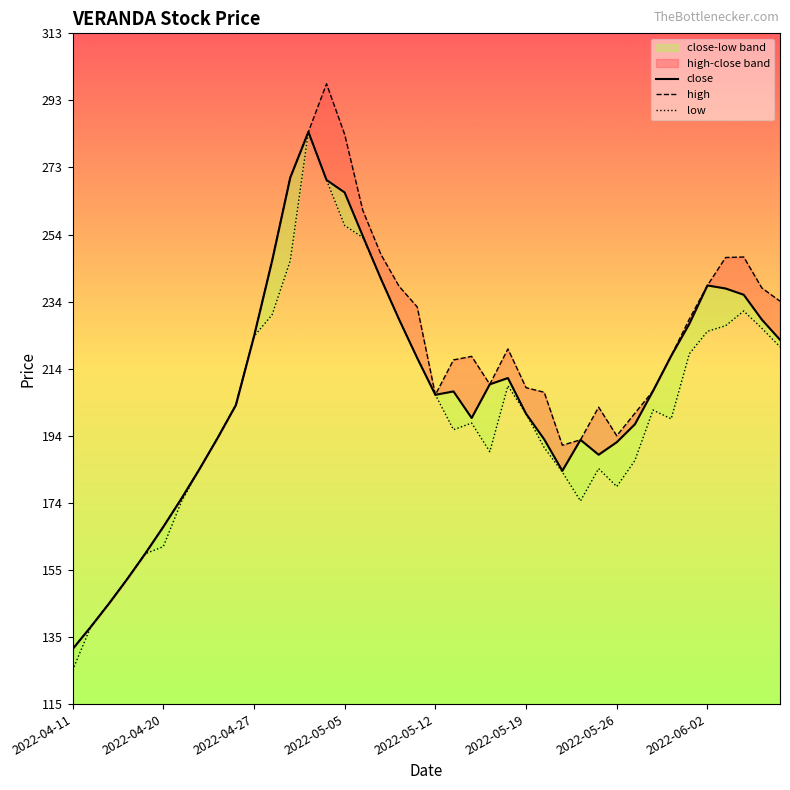

Reading right to left, transcribe all the data shown in this chart.

close: 222.6	228.6	235.9	237.8	238.6	227.3	217.9	207.5	197.6	192.4	188.6	193.1	183.9	193.2	200.8	211.3	209.4	199.5	207.4	206.4	217.2	228.6	240.6	253.2	266.1	269.8	284.0	270.5	245.9	223.6	203.3	193.6	184.4	175.7	167.4	159.4	151.9	144.6	137.8	131.2
high: 234.0	237.9	247.1	246.9	238.6	228.7	217.9	207.5	200.9	194.2	202.7	193.1	191.4	207.1	208.4	219.9	209.4	217.7	216.6	206.4	232.3	238.4	247.8	260.8	283.2	298.2	284.0	270.5	245.9	223.6	203.3	193.6	184.4	175.7	167.4	159.4	151.9	144.6	137.8	131.2
low: 220.5	226.0	231.1	226.8	225.1	218.4	199.2	201.9	186.9	179.2	184.6	175.0	183.6	190.8	200.8	209.0	189.6	198.0	196.1	206.4	217.2	228.6	240.6	252.8	256.4	269.8	284.0	245.9	230.0	223.6	203.3	193.6	184.4	174.8	161.5	159.4	151.9	144.6	137.8	125.0